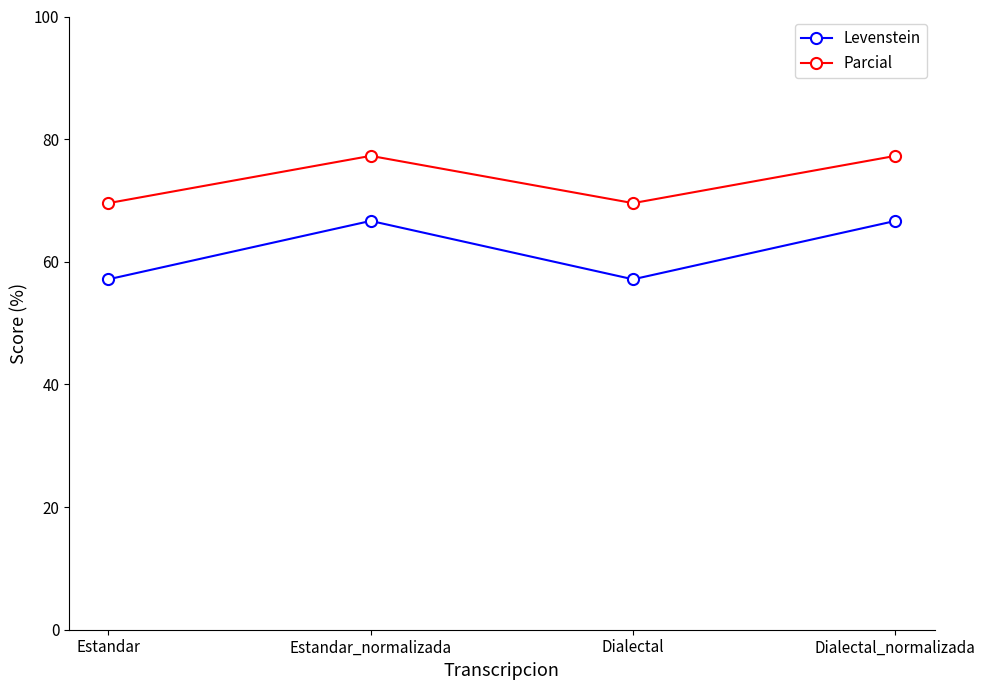

How many interior local peaks does the Levenstein series have?

1